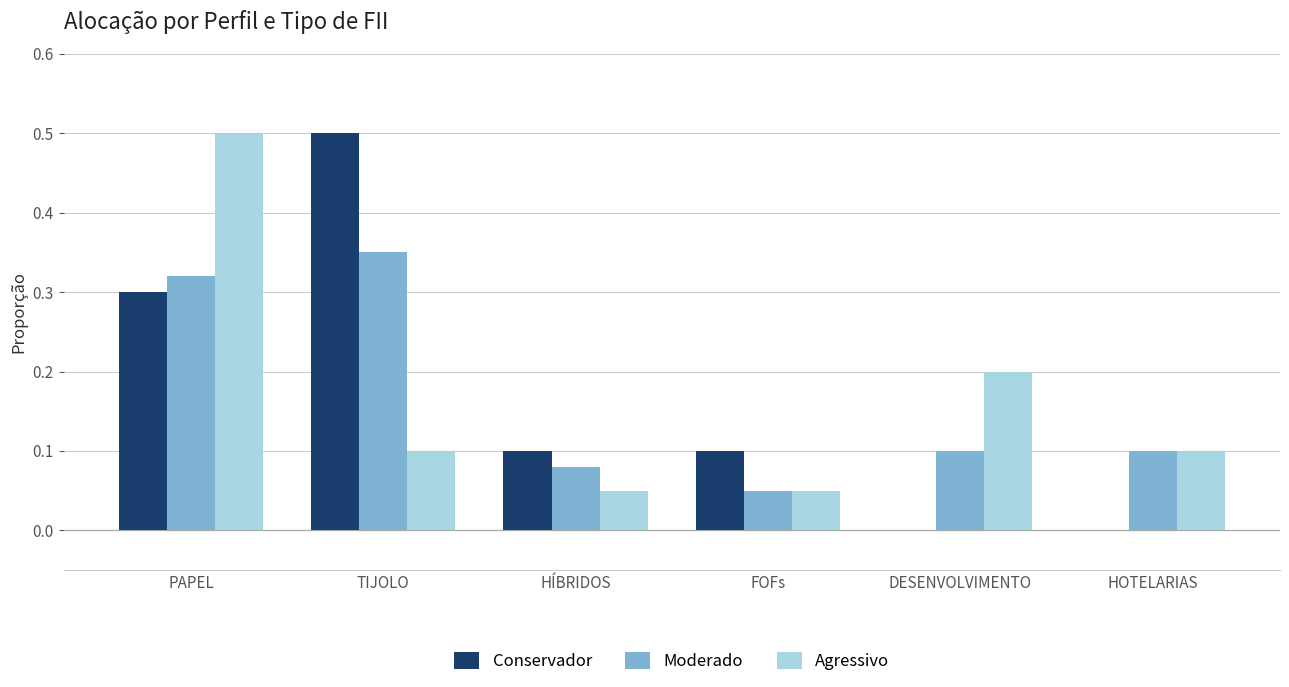

Count the Conservador values in the range 0 to 1.

6